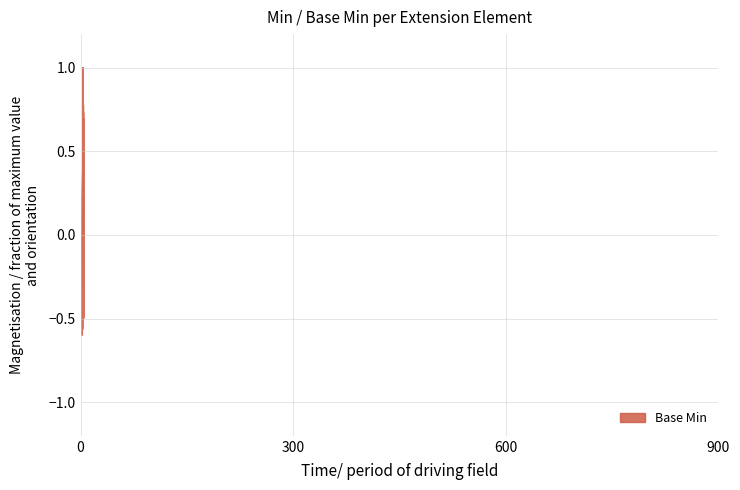

What is the difference between the maximum and minimum values?

1.6